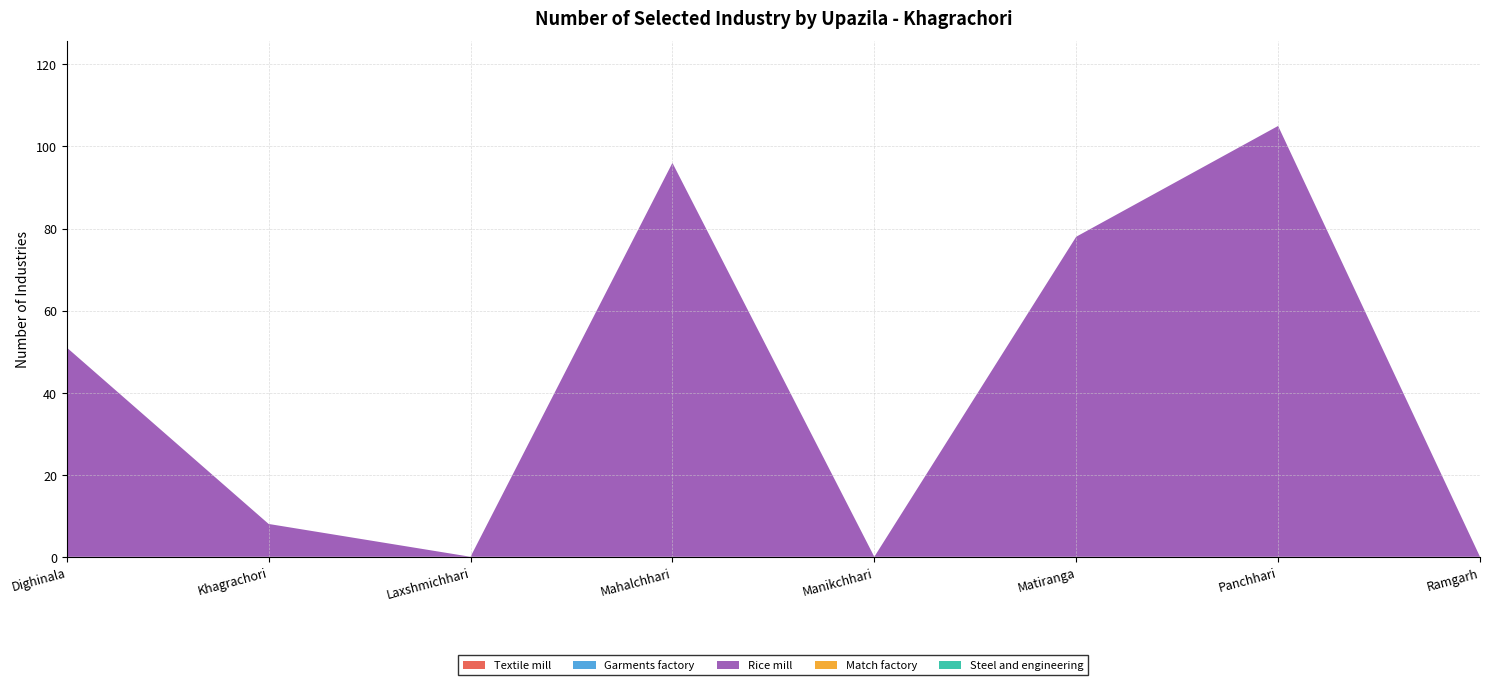

Reading left to right, list all the values displayed in this chart.

Textile mill: Dighinala=0	Khagrachori=0	Laxshmichhari=0	Mahalchhari=0	Manikchhari=0	Matiranga=0	Panchhari=0	Ramgarh=0
Garments factory: Dighinala=0	Khagrachori=0	Laxshmichhari=0	Mahalchhari=0	Manikchhari=0	Matiranga=0	Panchhari=0	Ramgarh=0
Rice mill: Dighinala=51	Khagrachori=8	Laxshmichhari=0	Mahalchhari=96	Manikchhari=0	Matiranga=78	Panchhari=105	Ramgarh=0
Match factory: Dighinala=0	Khagrachori=0	Laxshmichhari=0	Mahalchhari=0	Manikchhari=0	Matiranga=0	Panchhari=0	Ramgarh=0
Steel and engineering: Dighinala=0	Khagrachori=0	Laxshmichhari=0	Mahalchhari=0	Manikchhari=0	Matiranga=0	Panchhari=0	Ramgarh=0